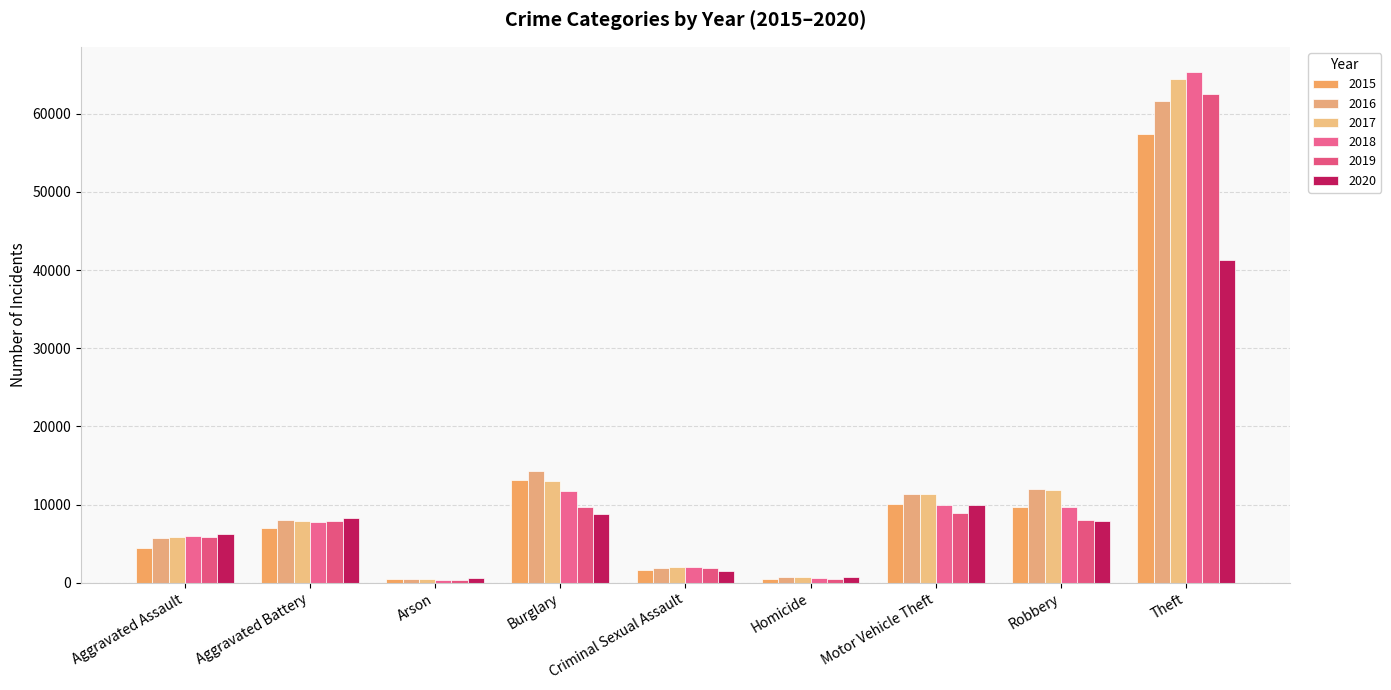

Where is 2015 nearest to the value 28899?

Burglary